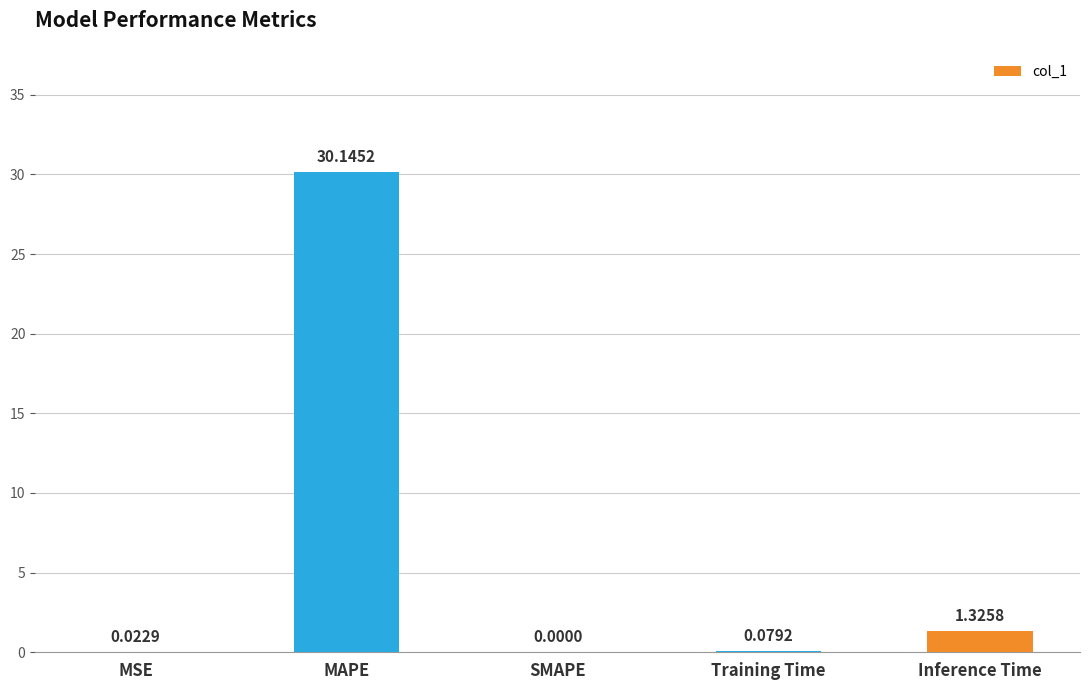

What is the change in value from MSE to MAPE?

+30.1